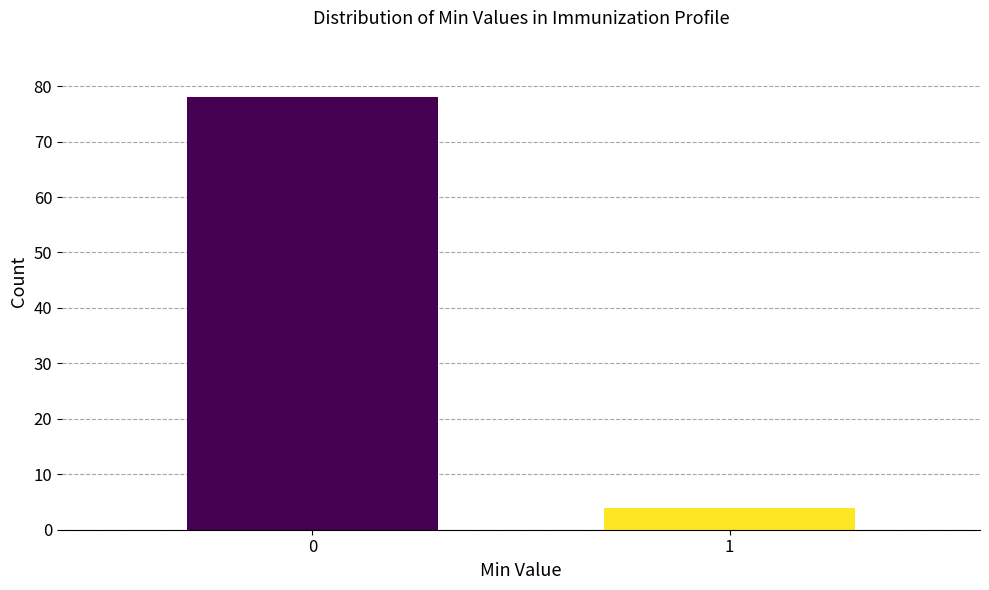

Reading left to right, extract all data points from this chart.

78	4